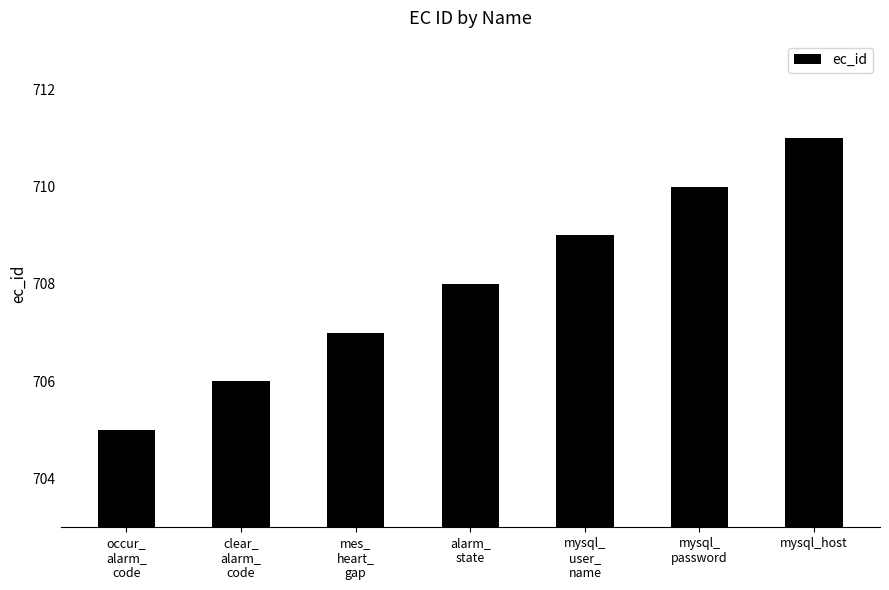

What is the change in value from occur_
alarm_
code to mysql_
password?

+5